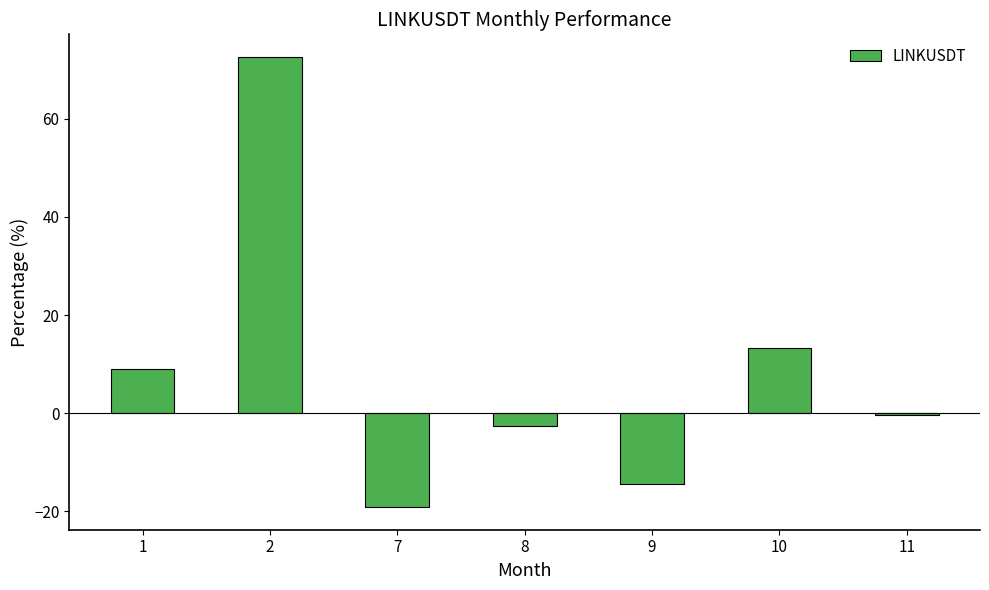

The chart shows a value of -30.2 at 7. True or false?

False